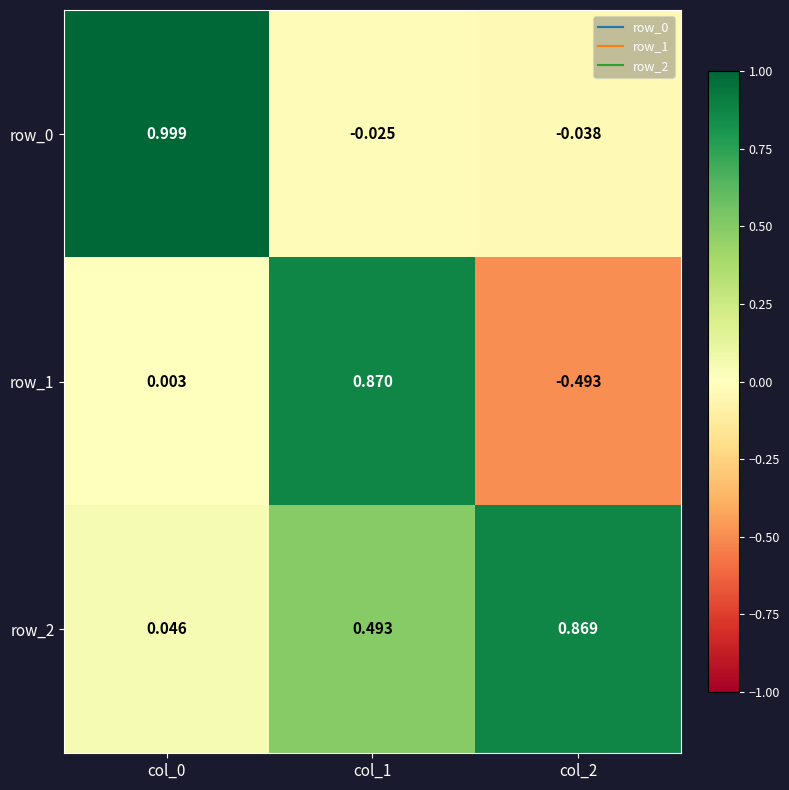

What is the average value of the row_2 series?

0.5